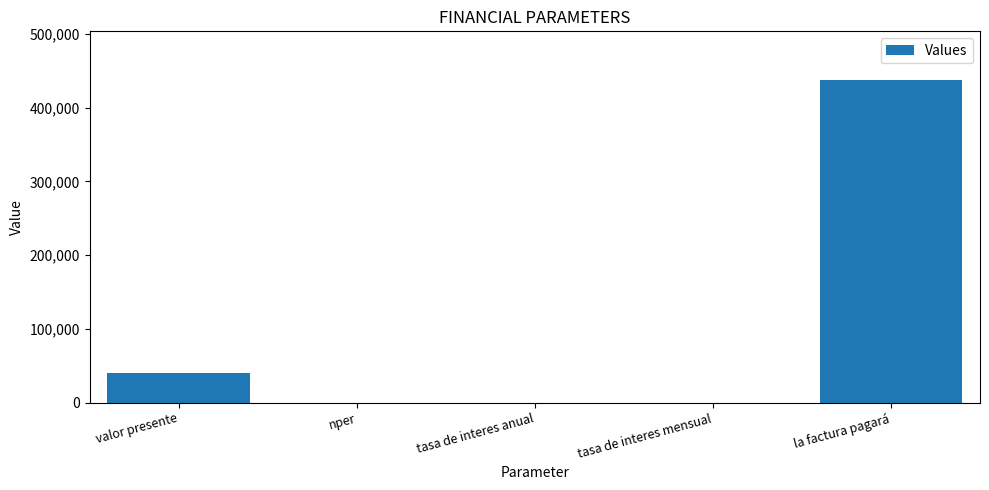

What is the sum of all values?

477999.1